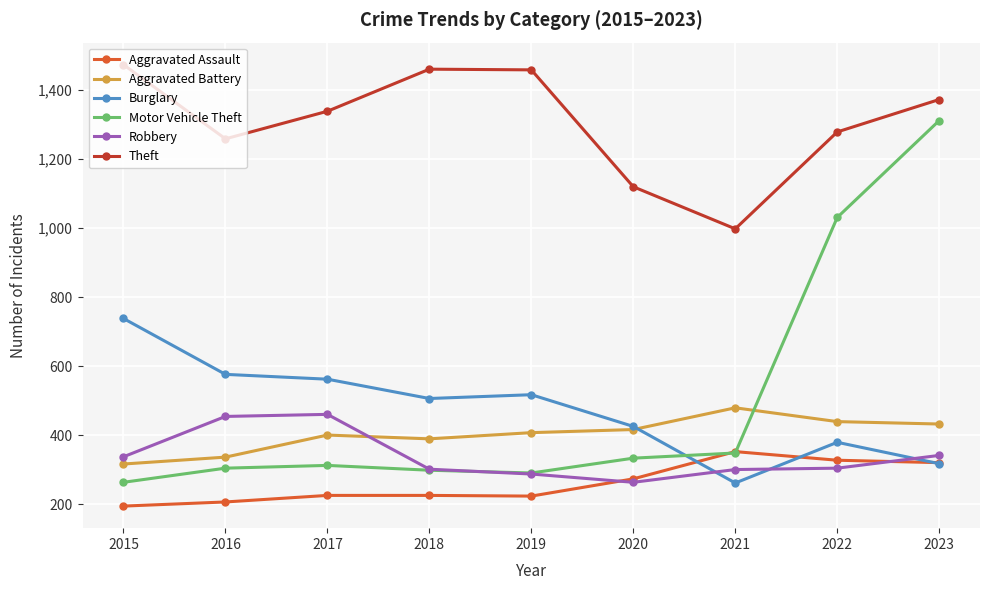

At which category is the sum across all series the highest?

2023